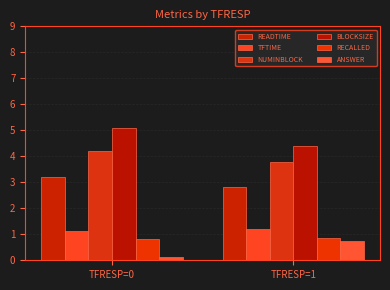

Count the number of categories in the chart.

2